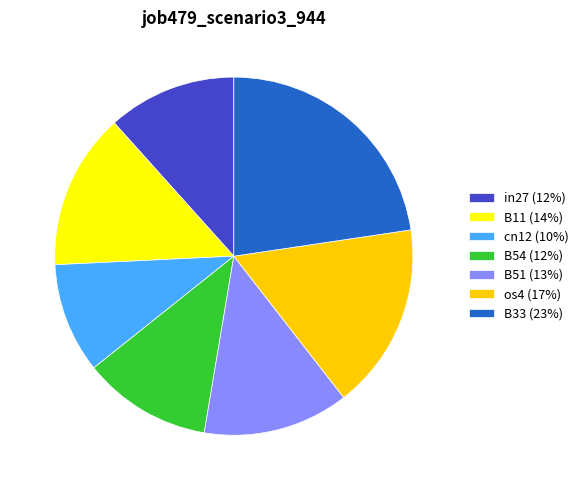

Which has a higher value, B11 (14%) or B54 (12%)?

B11 (14%)